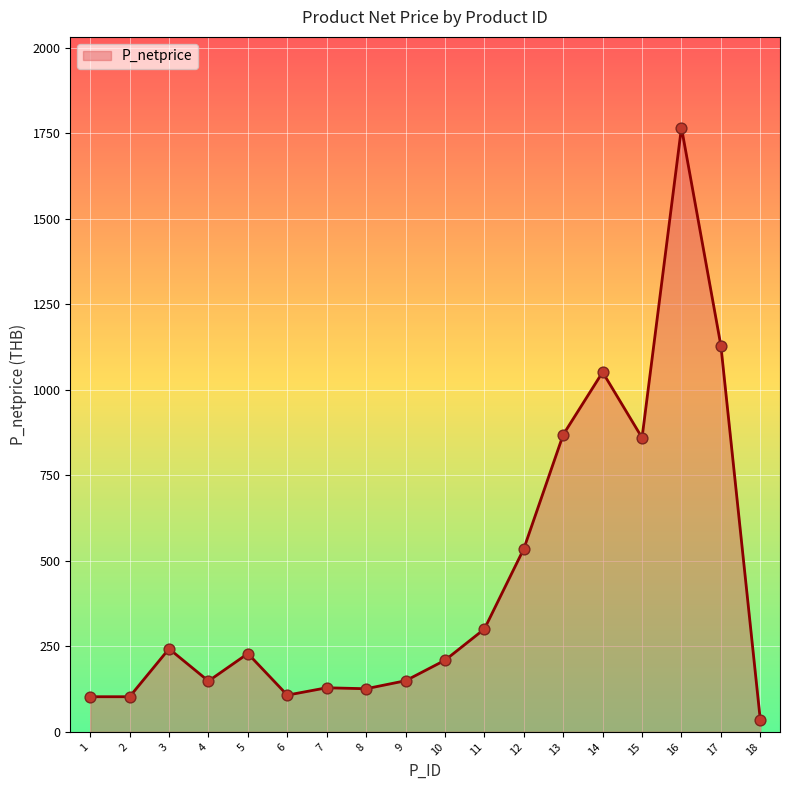

Which has a higher value, 10 or 11?

11